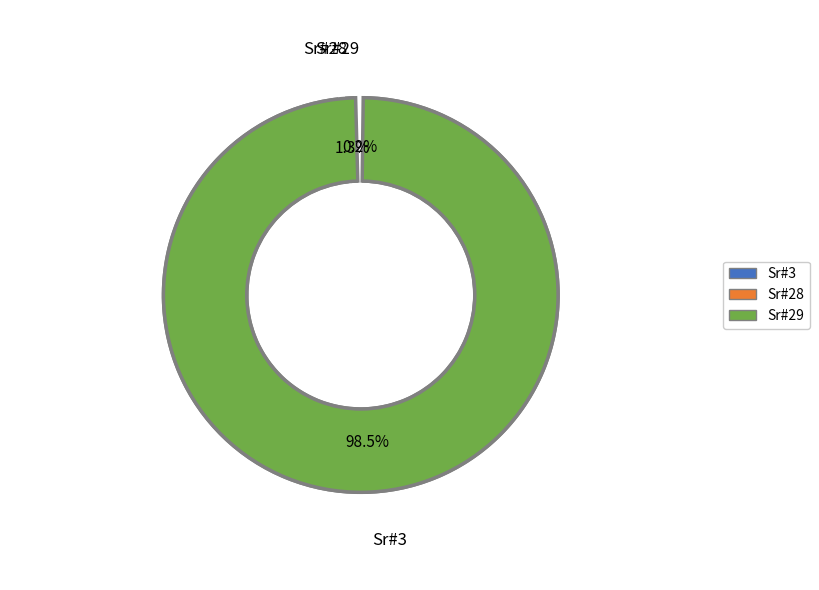

What percentage is NOT represented by 3?

1.5%